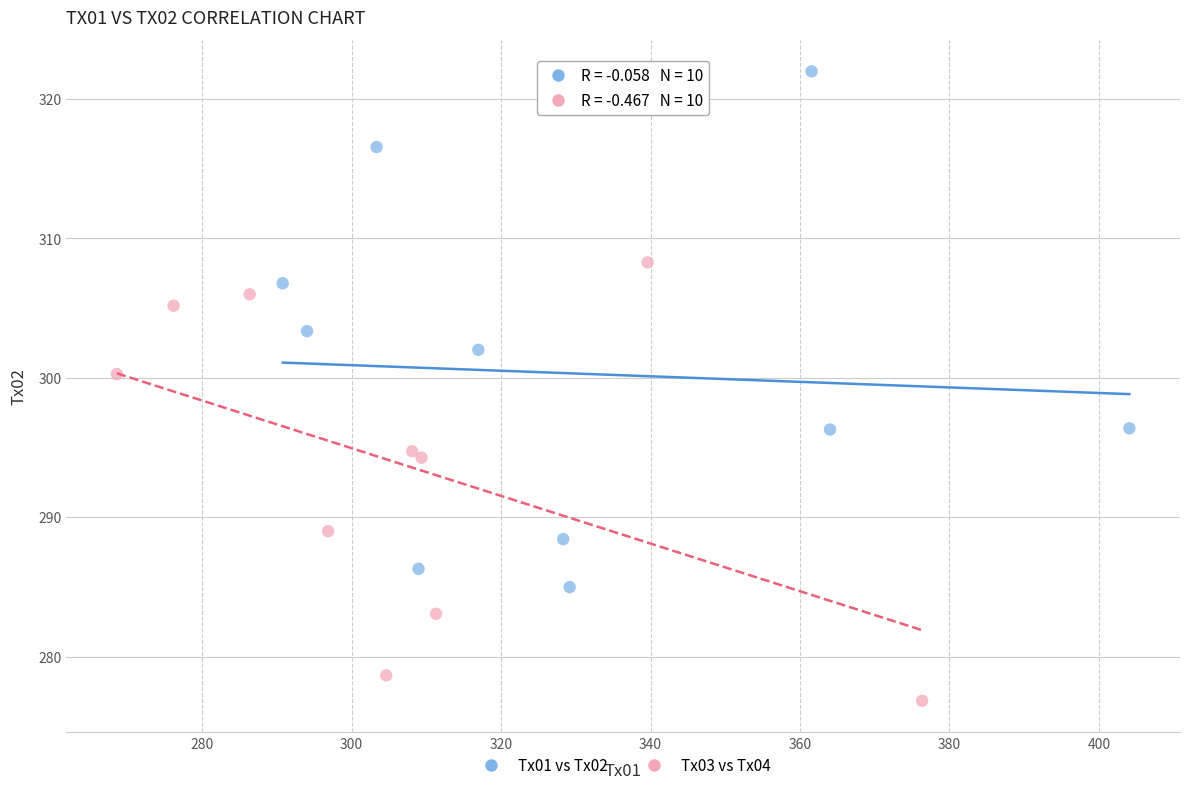

Which series reaches the minimum Y coordinate?

Tx03 vs Tx04